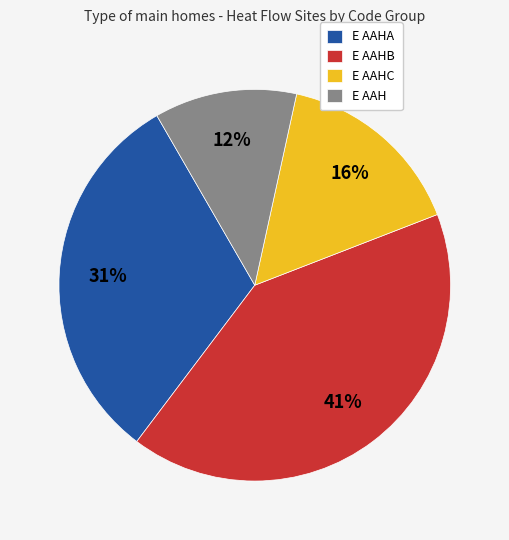

To the nearest percent, what portion does E AAH represent?

12%